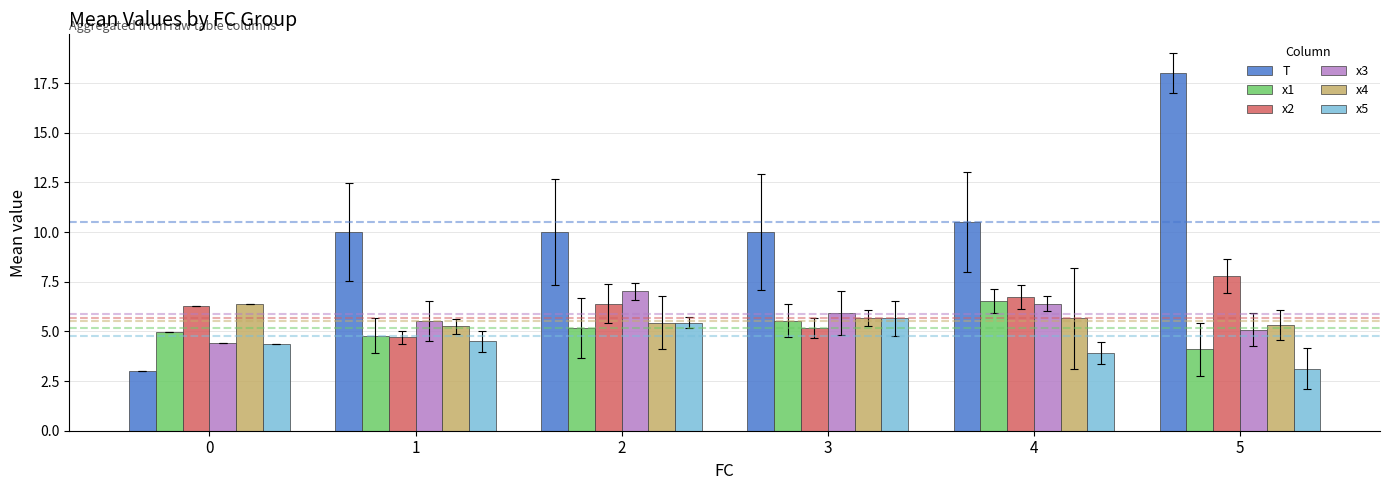

What is the value of the x5 bar at the 5th from the left?

3.9